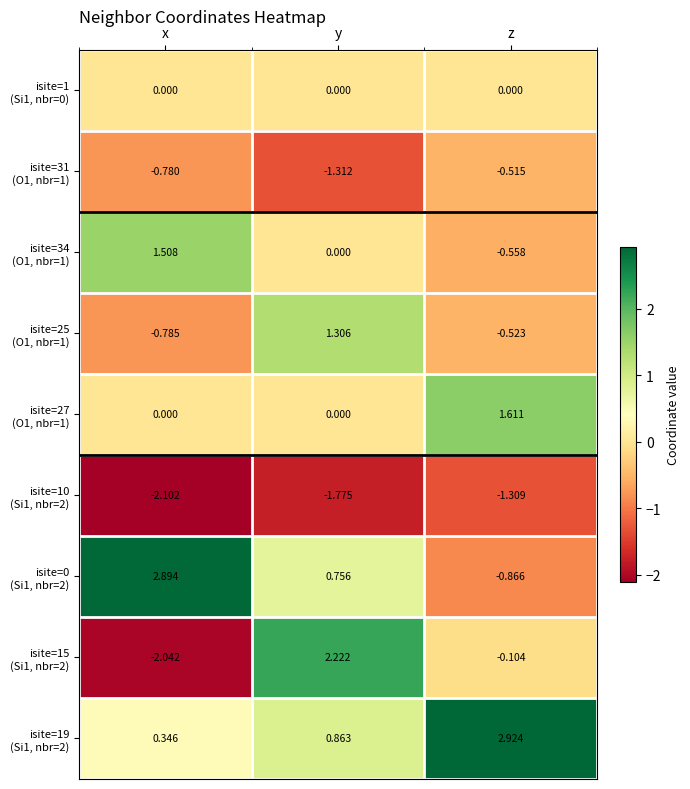

At which category is the sum across all series the highest?

y